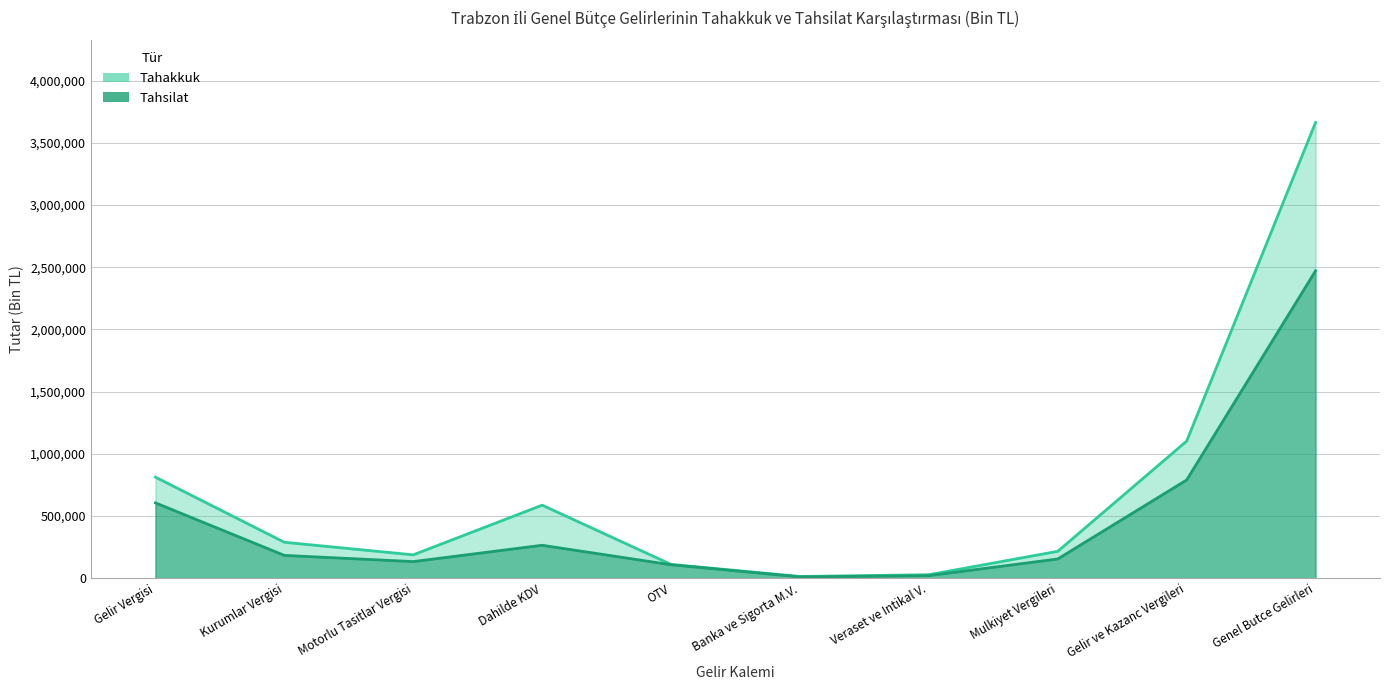

What is the highest value of the tahsilat series?

2470526